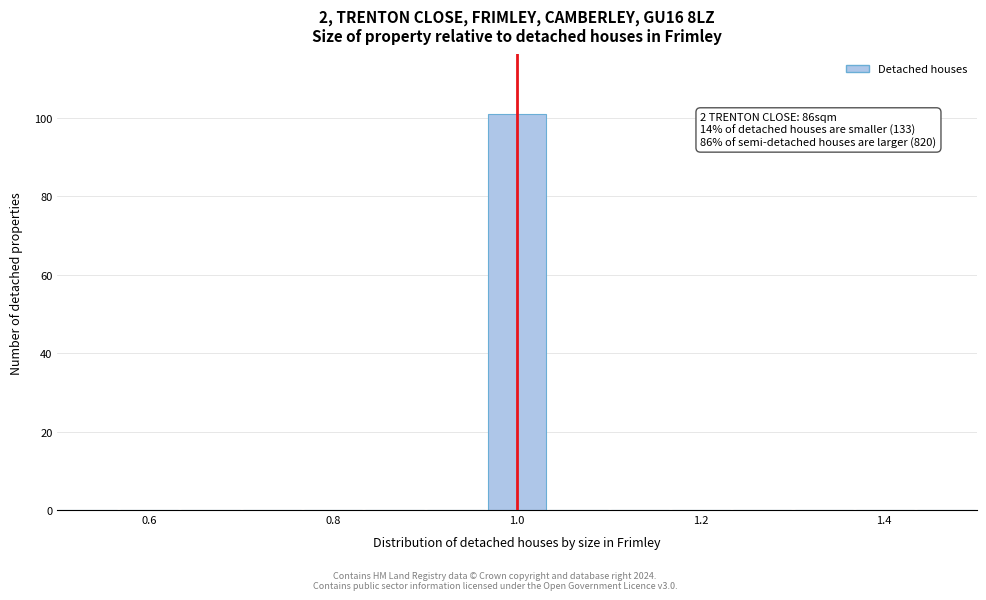

Read against the x-axis, roughly where is the centre of the tallest bar?

1.00